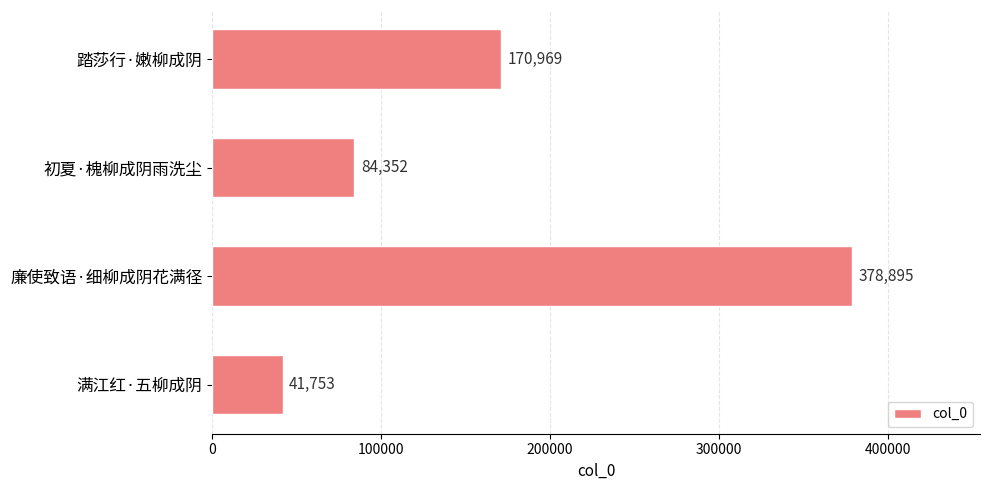

Reading top to bottom, transcribe all the data shown in this chart.

踏莎行·嫩柳成阴=170969	初夏·槐柳成阴雨洗尘=84352	廉使致语·细柳成阴花满径=378895	满江红·五柳成阴=41753